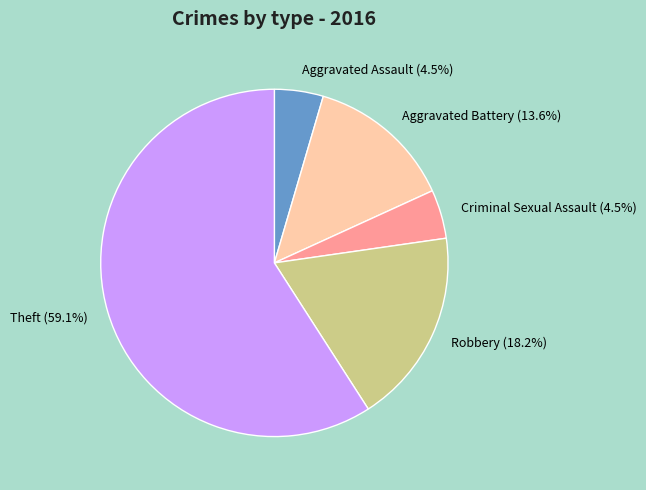

Does Aggravated Assault account for over 50% of the chart?

No